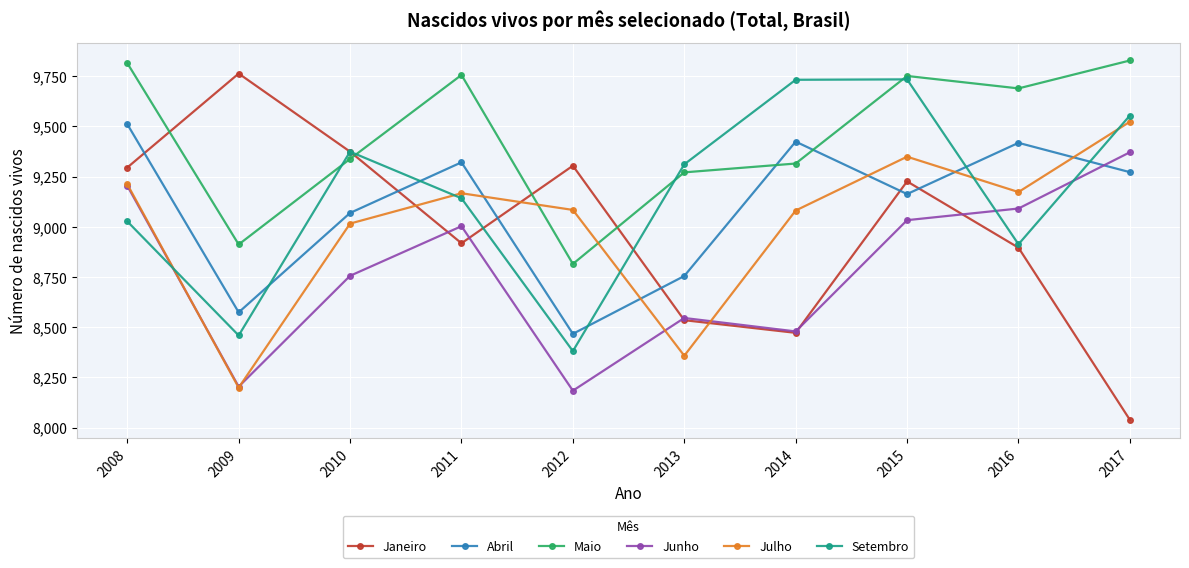

What value does the Junho series have at 2014?

8479